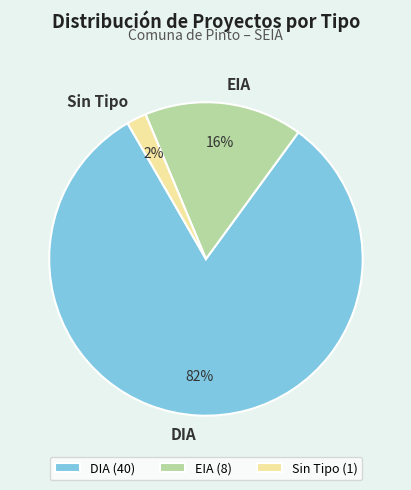

Which slice is the largest?

DIA